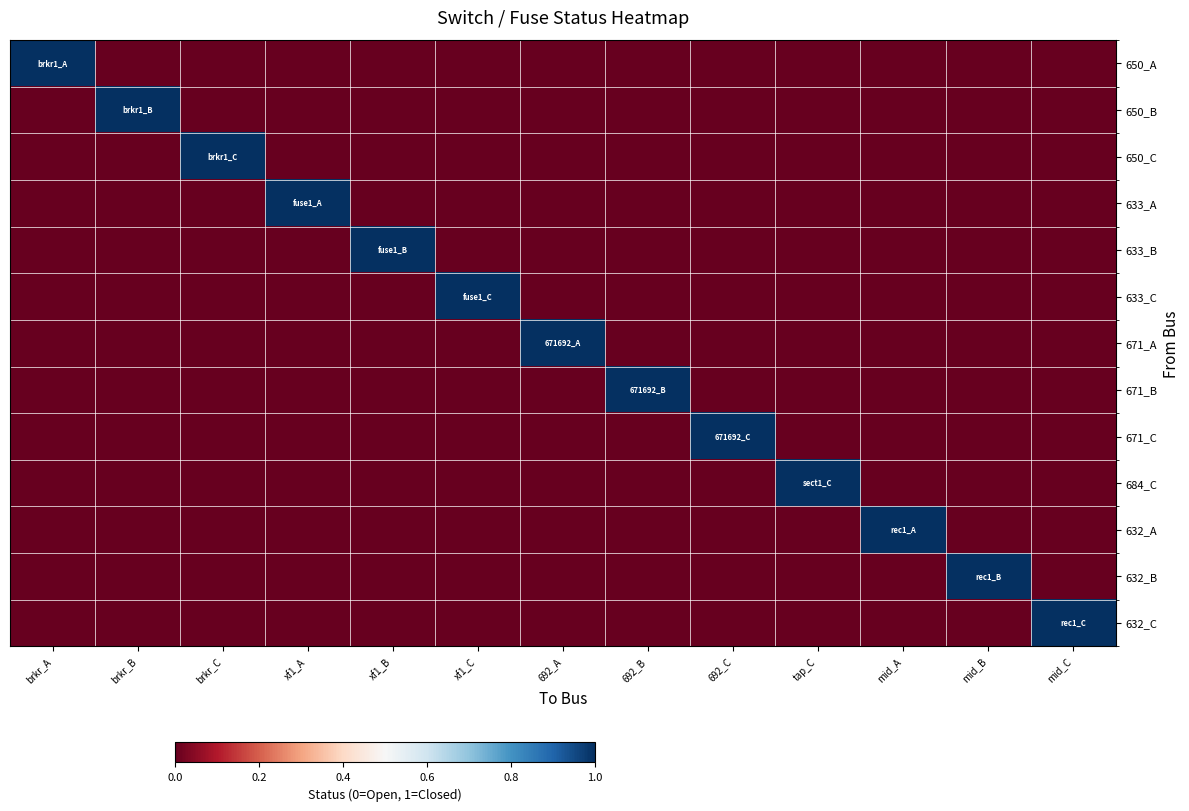

Between tap_C and brkr_A, which is larger?

brkr_A